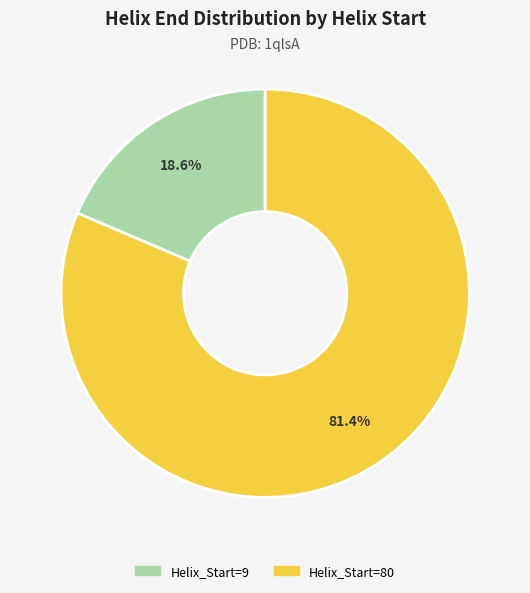

Count the number of slices in the pie.

2